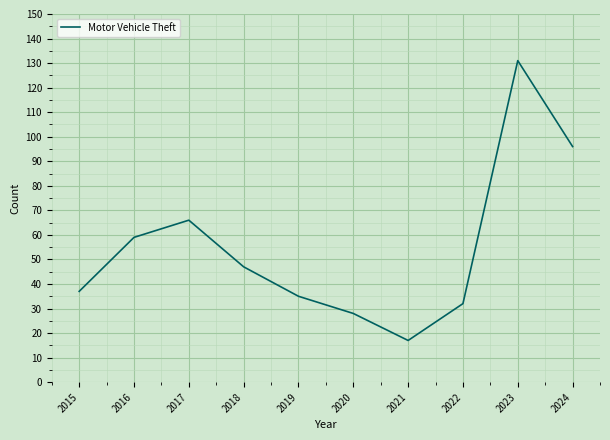

Count the number of categories in the chart.

10